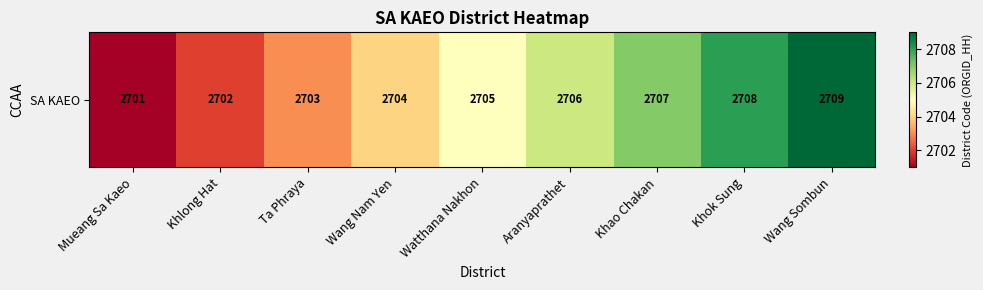

Count the number of categories in the chart.

9